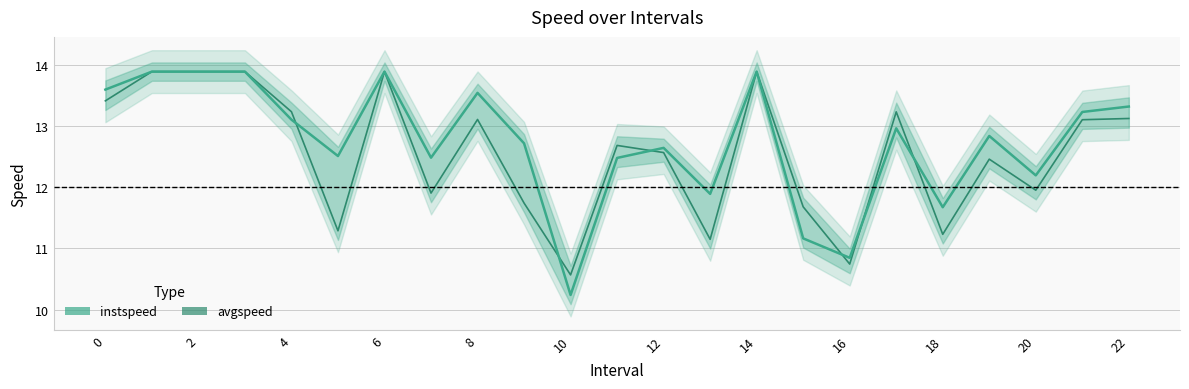

What is the average value of the instspeed series?

12.7